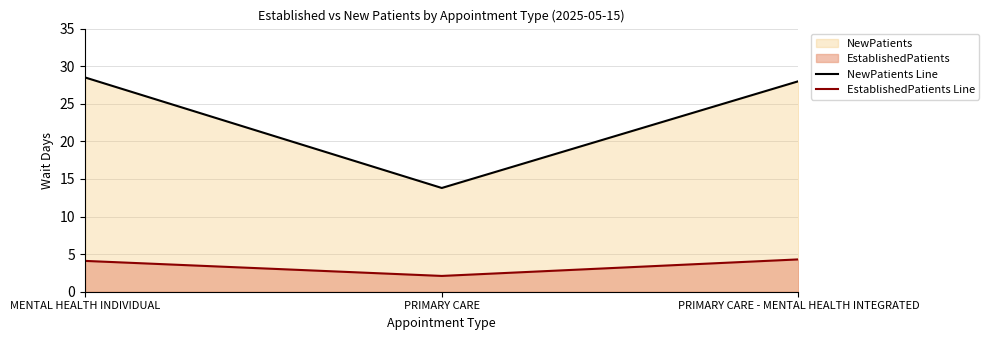

What is the sum of all EstablishedPatients Line values?

10.5